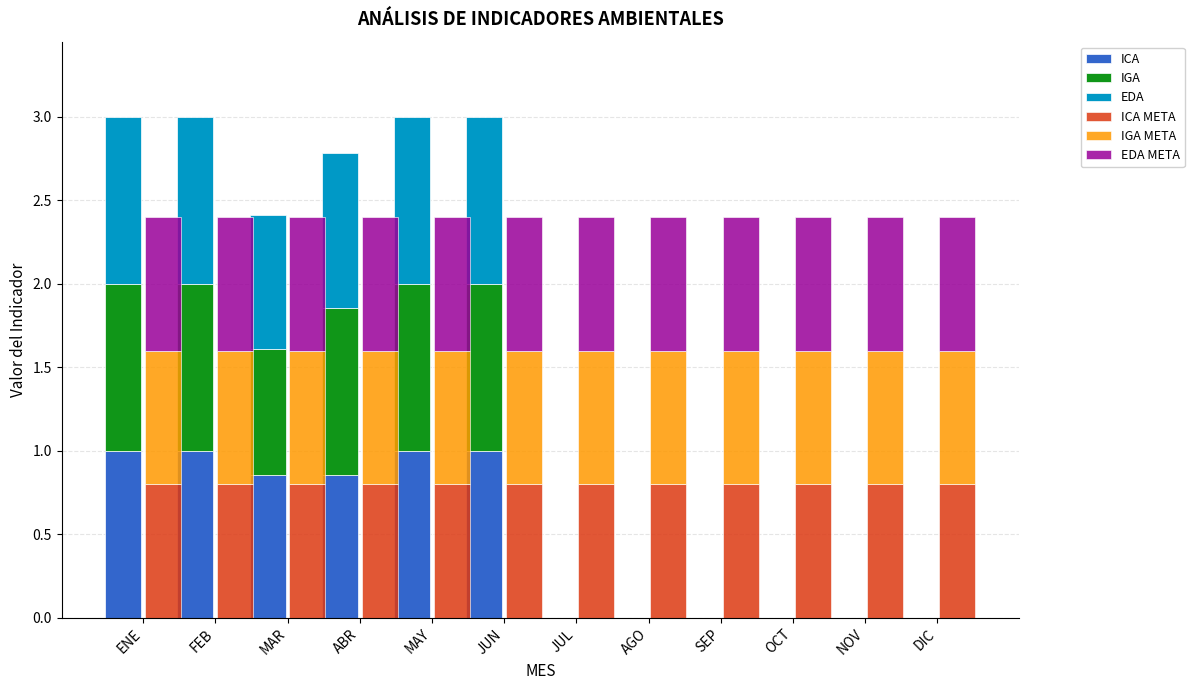

What position from the right is DIC?

1